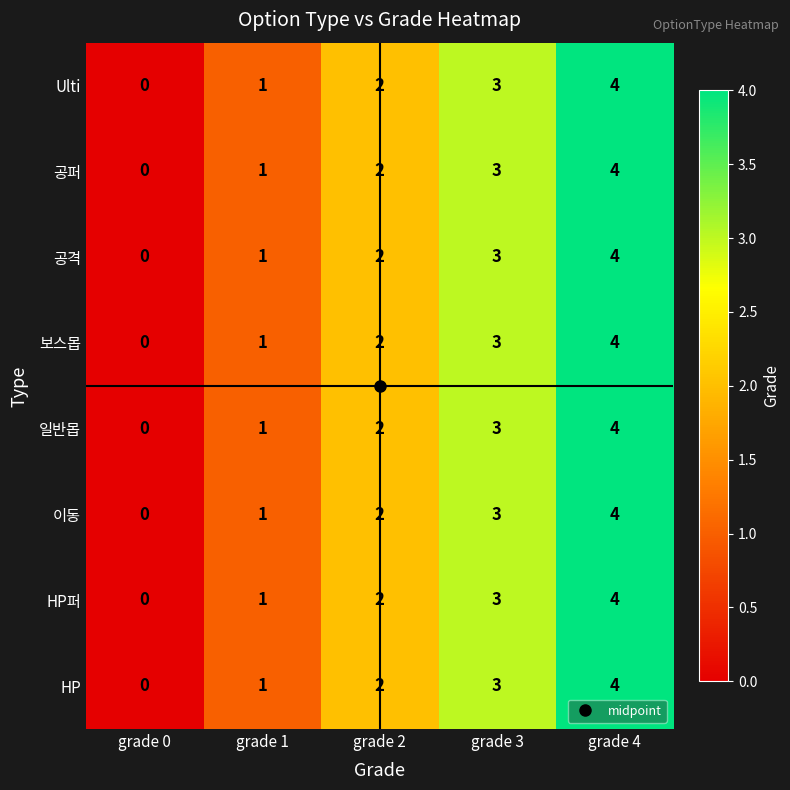

What is the approximate value of HP at grade 3?

3